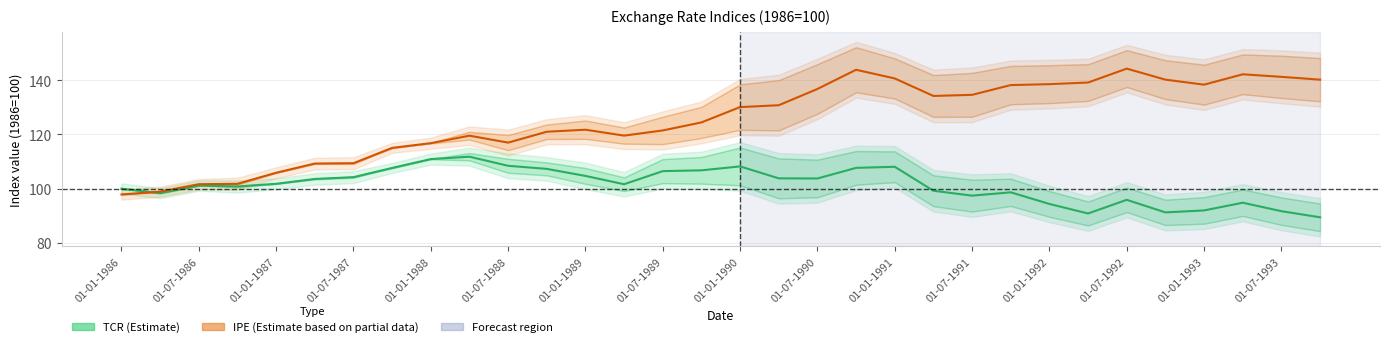

Reading right to left, extract all data points from this chart.

TCR mid: 89.4	91.6	94.8	91.9	91.2	95.8	90.8	94.3	98.6	97.4	99.2	108.0	107.6	103.7	103.8	108.2	106.7	106.4	101.6	104.7	107.3	108.4	111.8	110.9	107.6	104.2	103.5	101.8	100.8	101.1	98.3	100.0
IPE mid: 140.3	141.3	142.2	138.4	140.3	144.3	139.2	138.6	138.2	134.6	134.2	140.7	143.9	136.8	130.8	130.1	124.4	121.5	119.6	121.8	121.0	117.0	119.5	116.8	115.0	109.4	109.2	105.8	101.7	101.6	98.8	97.8